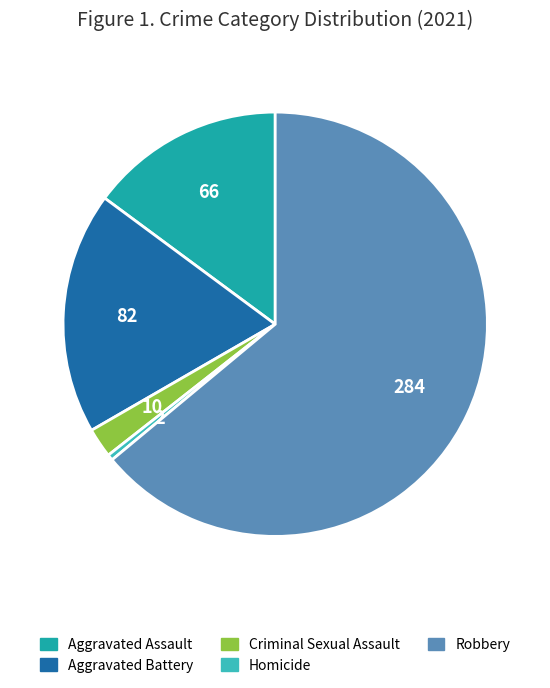

Combined, do Criminal Sexual Assault and Robbery account for over 50%?

Yes